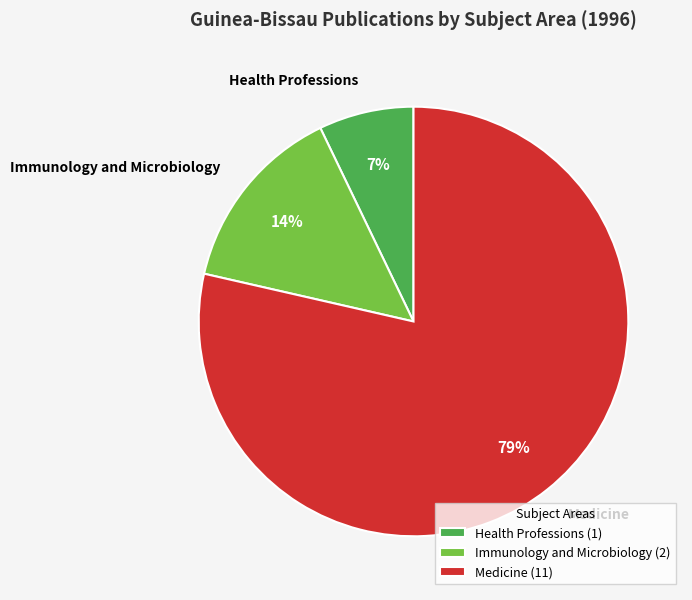

The Medicine slice represents 79% of the pie. True or false?

True